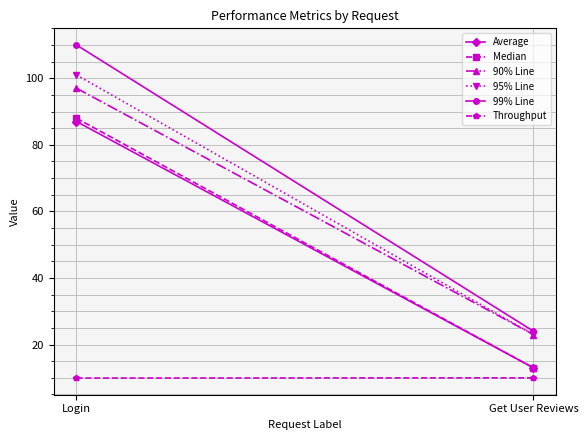

The 95% Line series shows 101.0 at Login. True or false?

True